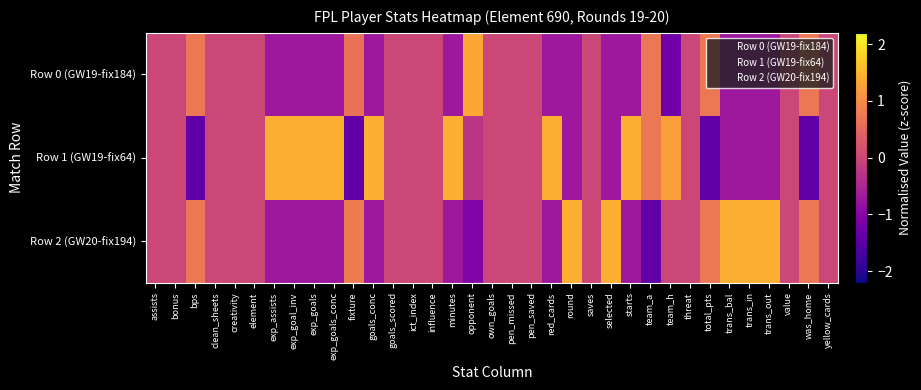

Which series changed the most between creativity and influence?

Row 0 (GW19-fix184)